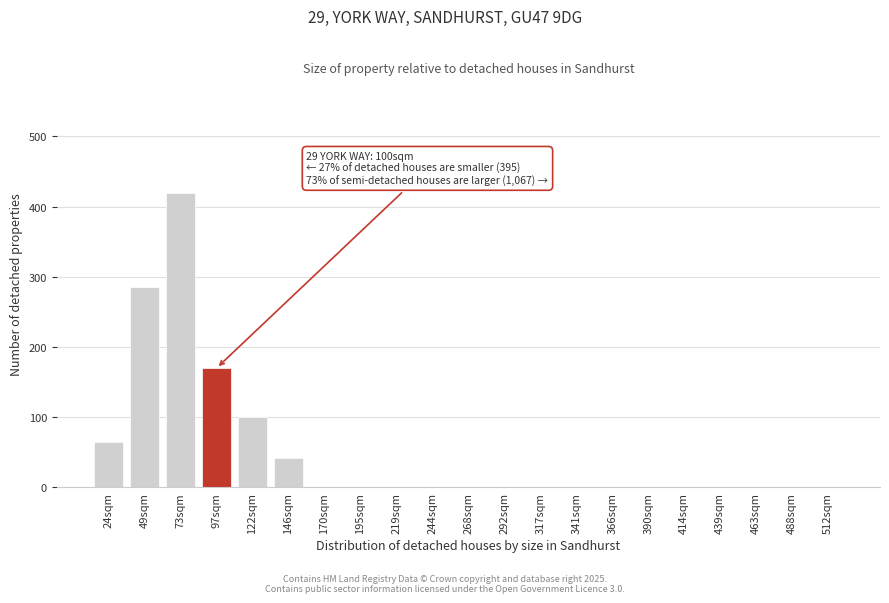

Reading left to right, what are all the values shown in this chart?

24sqm=65	49sqm=285	73sqm=420	97sqm=170	122sqm=100	146sqm=42	170sqm=0	195sqm=0	219sqm=0	244sqm=0	268sqm=0	292sqm=0	317sqm=0	341sqm=0	366sqm=0	390sqm=0	414sqm=0	439sqm=0	463sqm=0	488sqm=0	512sqm=0